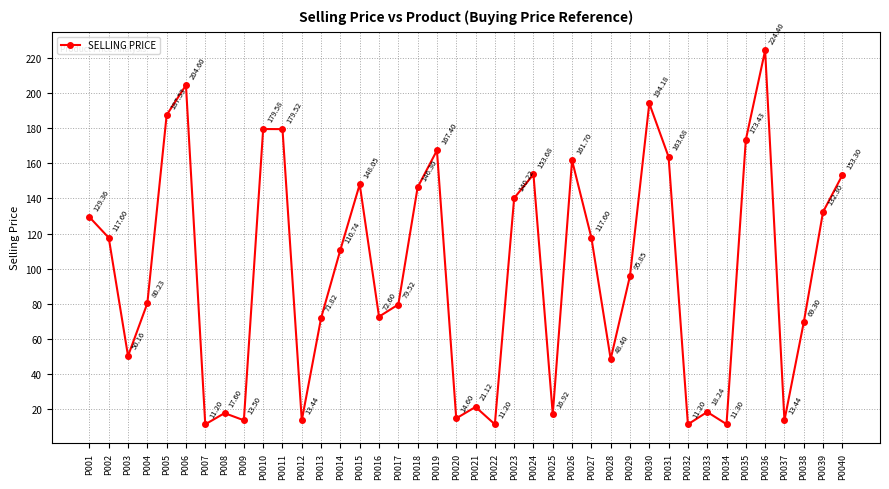

What is the change in value from P0021 to P0031?

+142.6